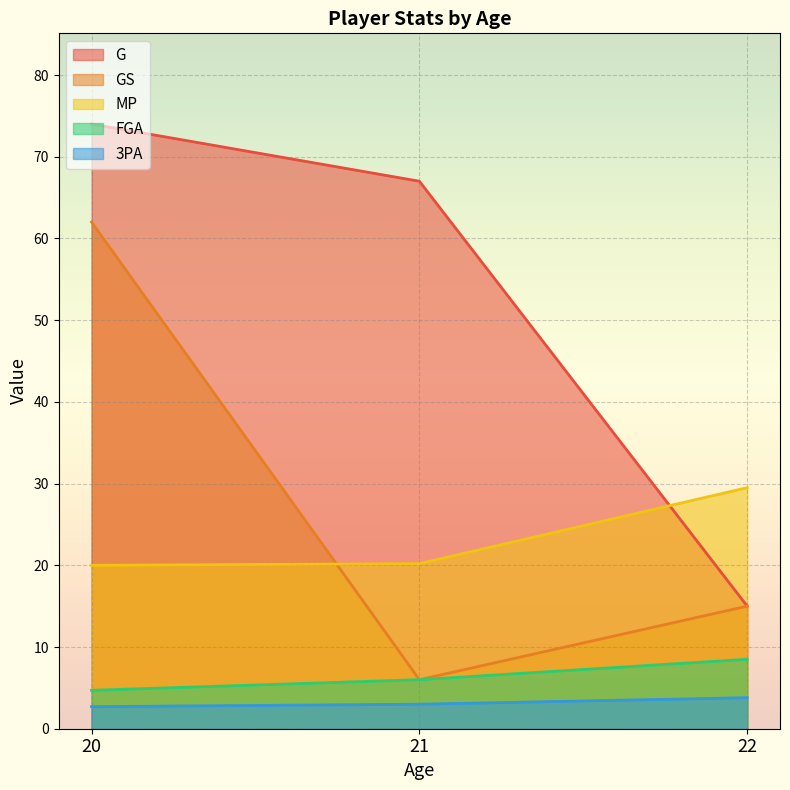

Count the FGA values in the range 4 to 8.

2